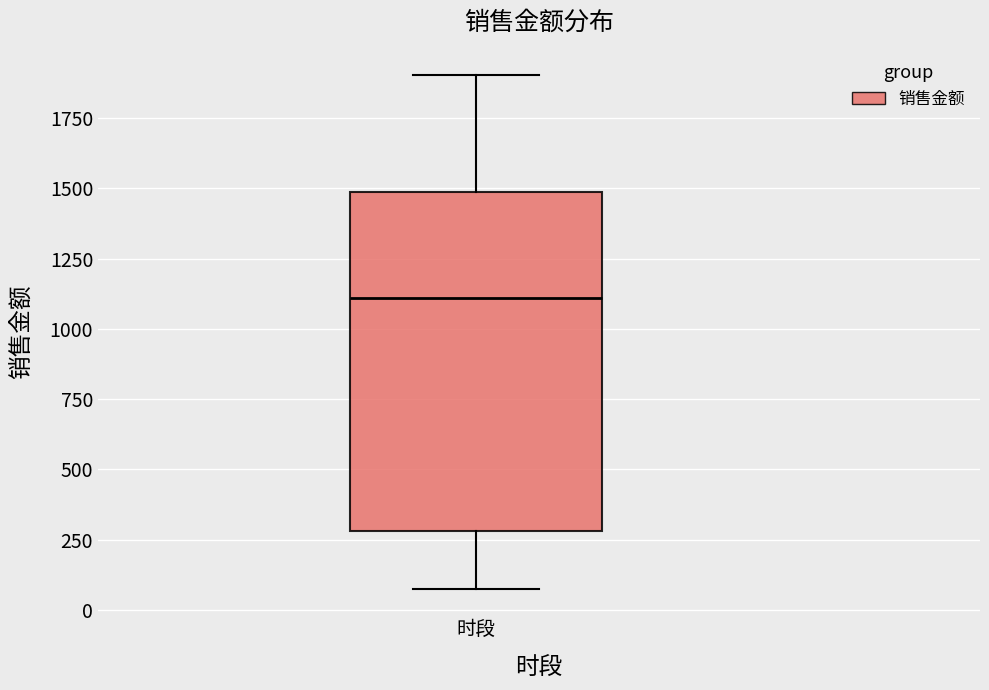

Where does the median line of the box for 时段 sit on the y-axis? The values are not printed on the chart, so give them approximately, as read against the axis.

1100